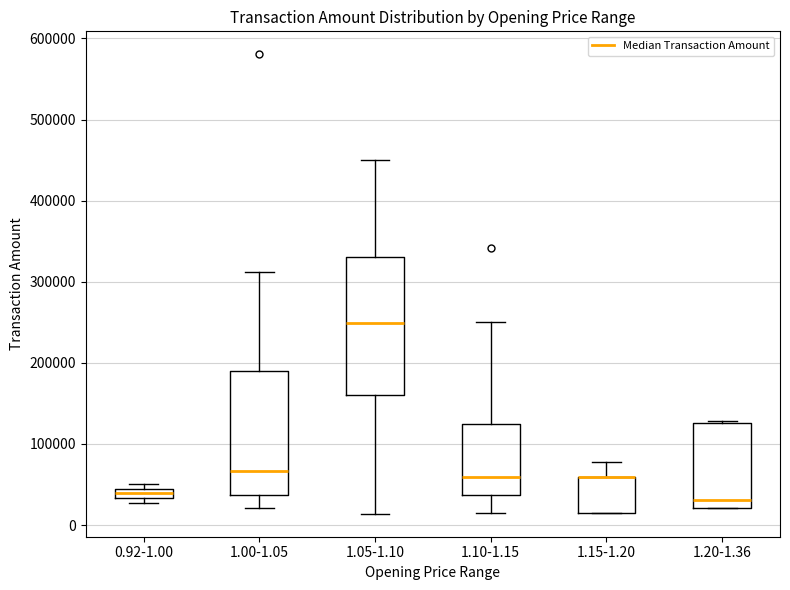

Where is the upper edge of the box for 0.92-1.00 on the y-axis? The values are not printed on the chart, so give them approximately, as read against the axis.

40000